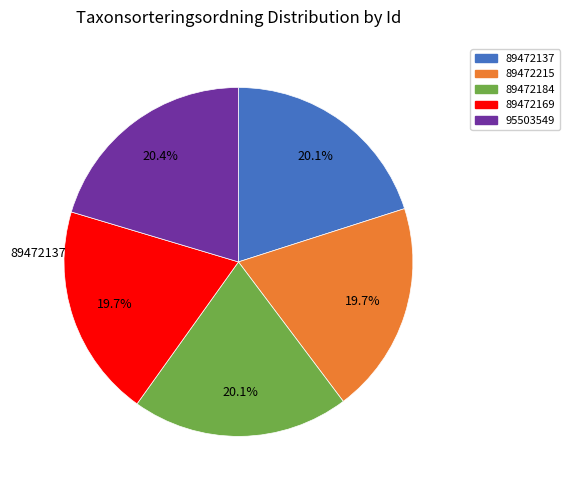

What portion of the pie excludes 89472137?

79.9%